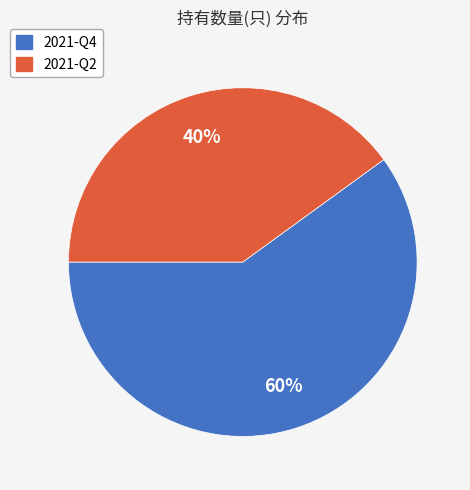

What is the ratio of the value at 2021-Q4 to the value at 2021-Q2?

1.5